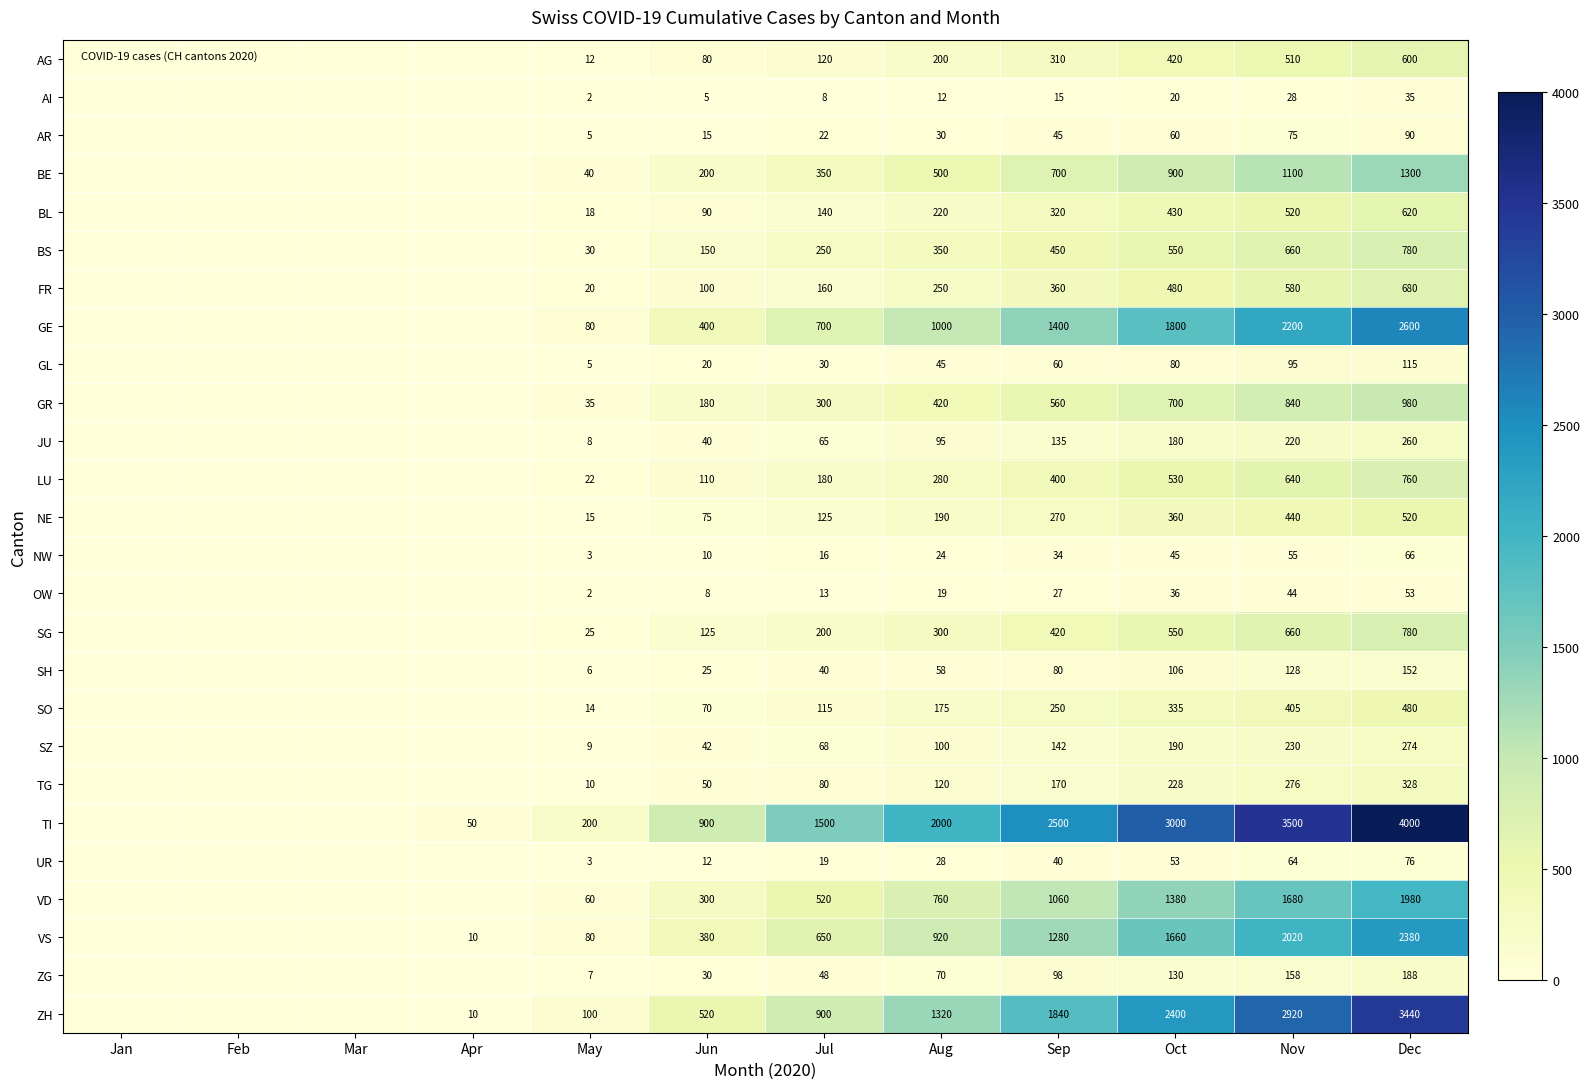

How many data points does each series have?

12